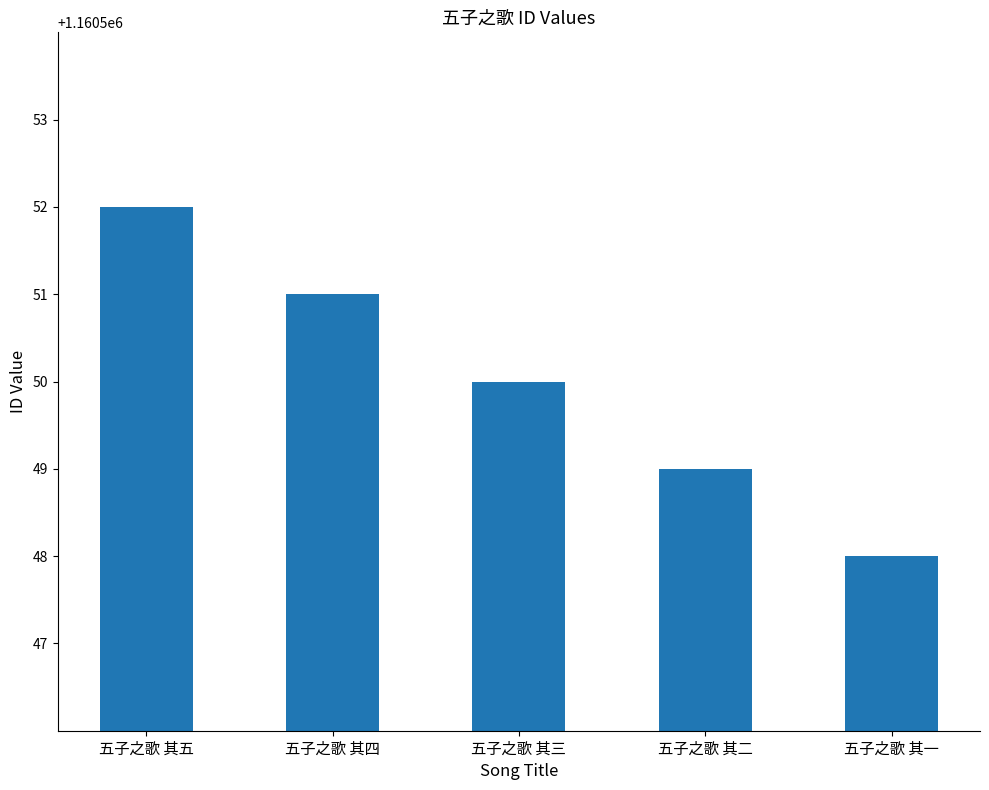

Reading left to right, what are all the values shown in this chart?

1160552	1160551	1160550	1160549	1160548